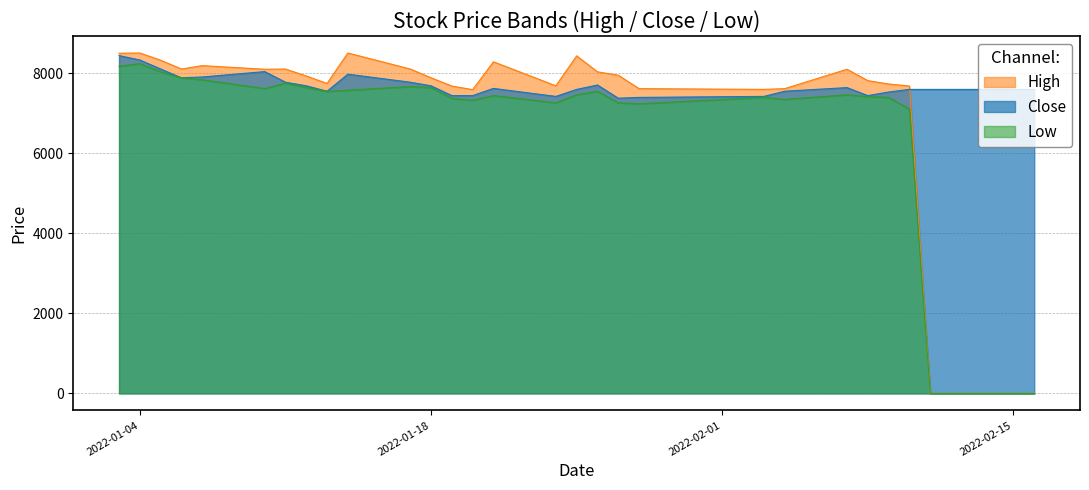

List the labels in order of Close value, smallest first.

2022-01-27, 2022-01-28, 2022-01-24, 2022-02-03, 2022-01-19, 2022-01-20, 2022-02-08, 2022-02-09, 2022-01-13, 2022-02-04, 2022-01-25, 2022-02-10, 2022-02-11, 2022-02-14, 2022-02-15, 2022-02-16, 2022-01-21, 2022-02-07, 2022-01-12, 2022-01-18, 2022-01-26, 2022-01-11, 2022-01-17, 2022-01-06, 2022-01-07, 2022-01-14, 2022-01-10, 2022-01-05, 2022-01-04, 2022-01-03